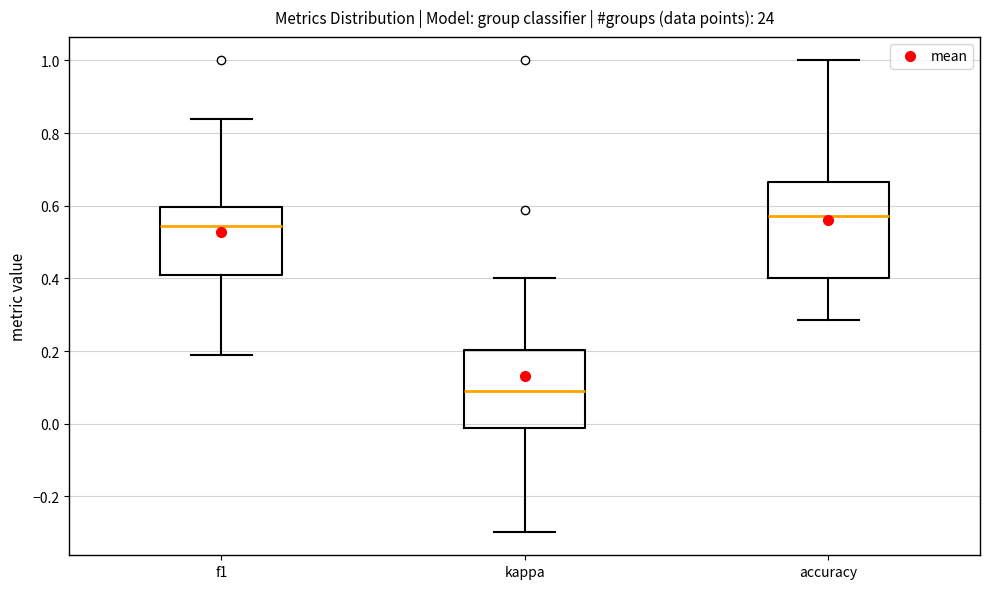

Which box's median line is the lowest?

kappa